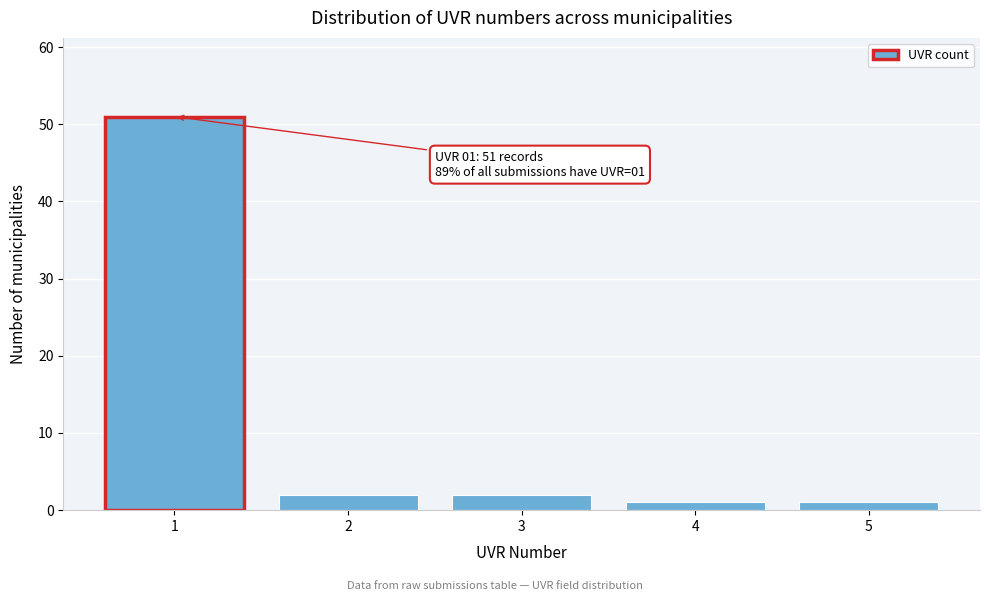

Reading left to right, extract all data points from this chart.

51	2	2	1	1